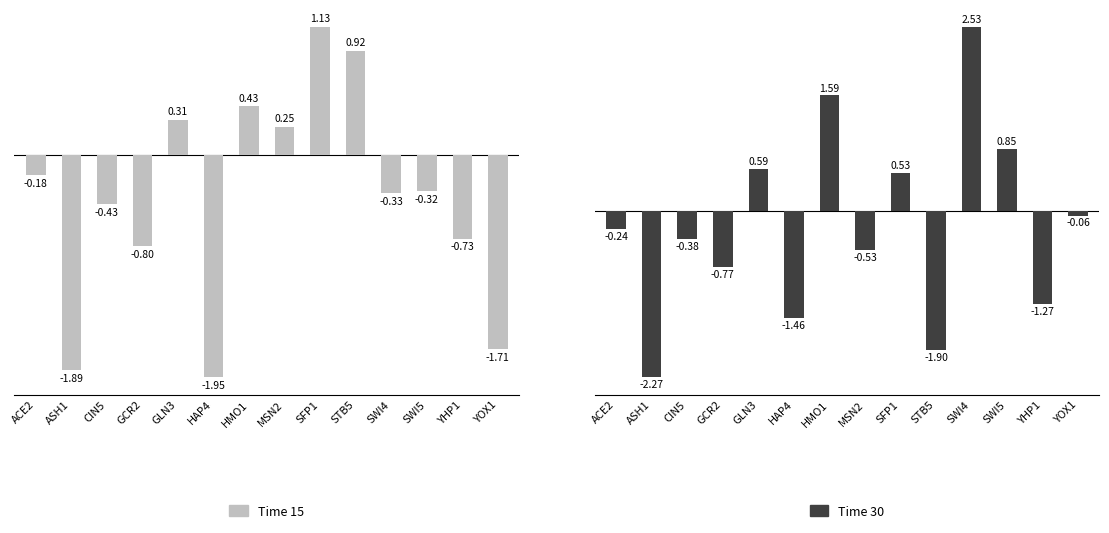

Count the number of data series in this chart.

2